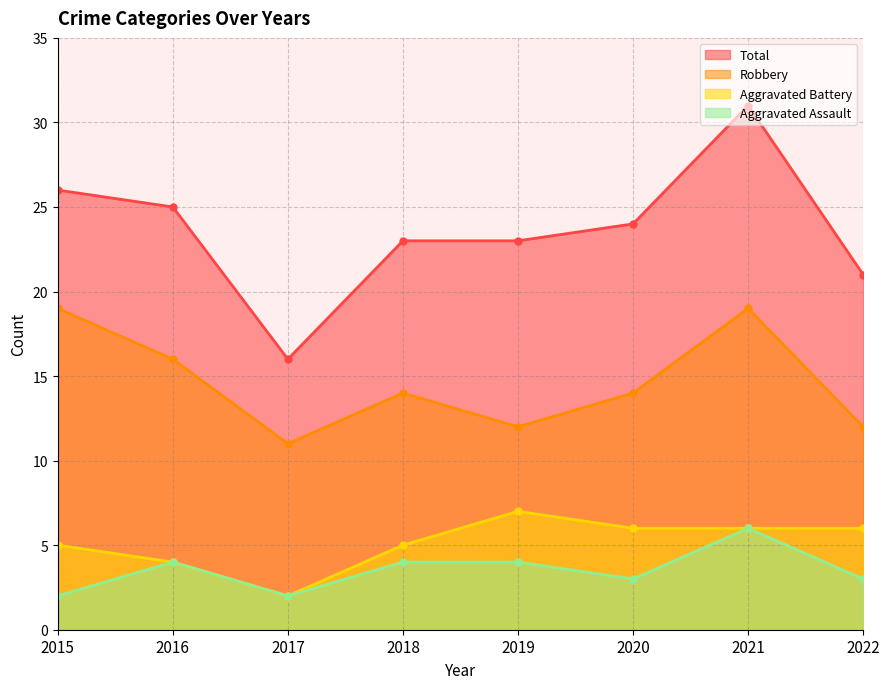

How many categories are shown in the chart?

8